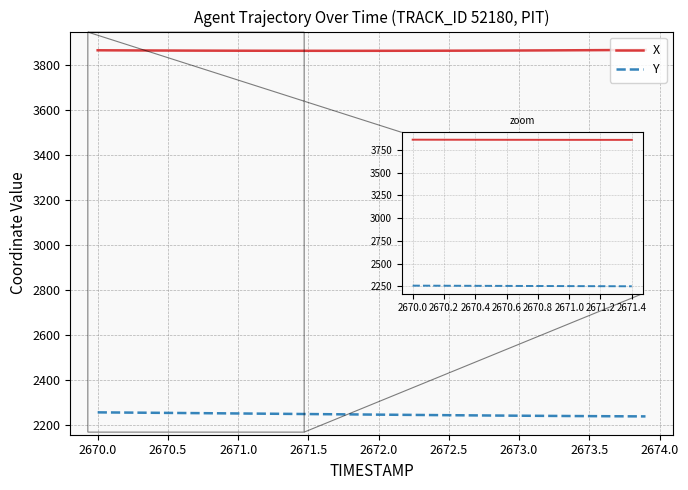

What is the highest value of the Y series?

2257.7